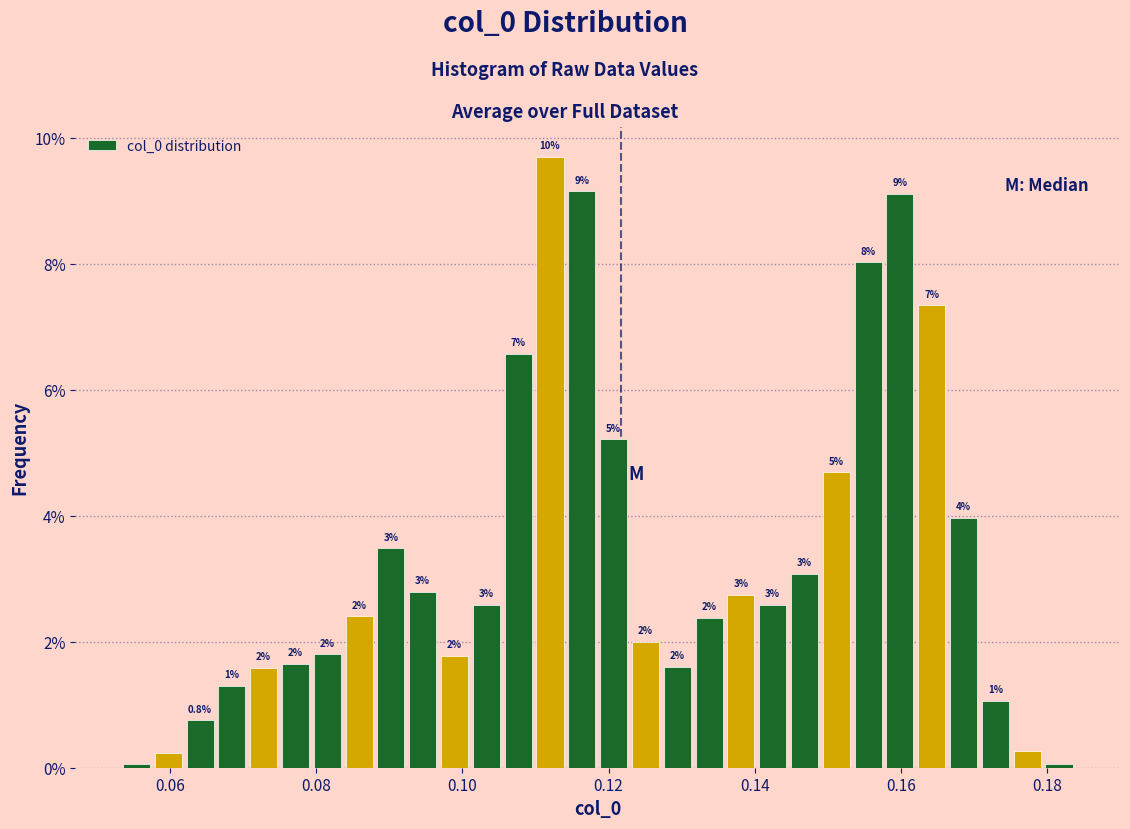

Around what value on the x-axis is the tallest bar? Give the approximate position of its centre, as read against the axis.

0.112